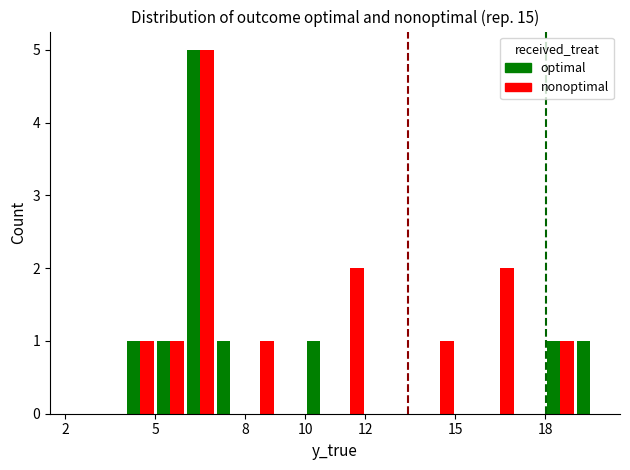

What is the average value of the nonoptimal series?

1